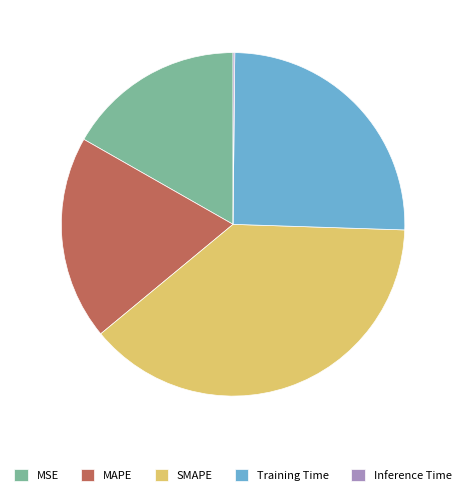

True or false: MAPE accounts for 19% of the total.

True